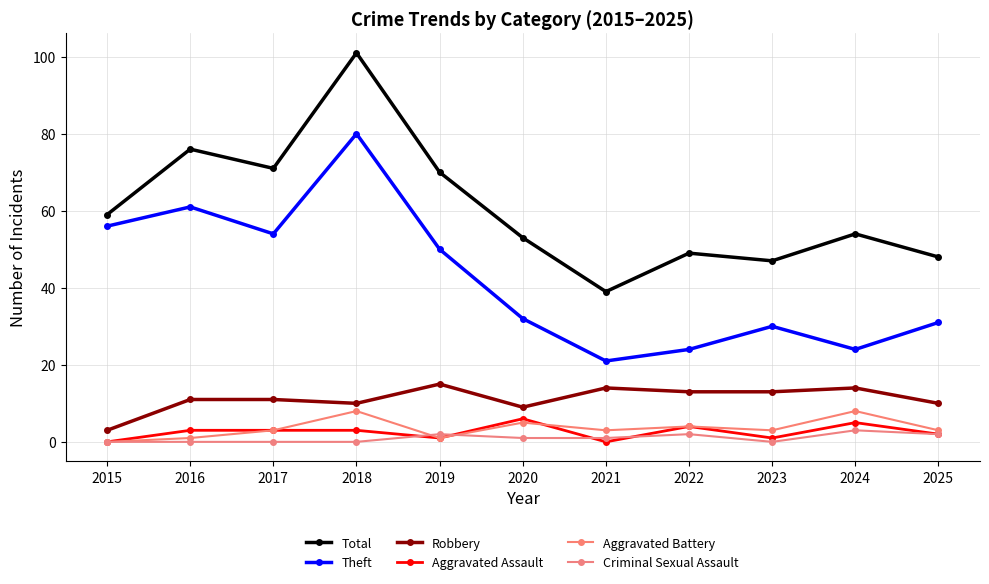

The Aggravated Assault series shows 5 at 2022. True or false?

False